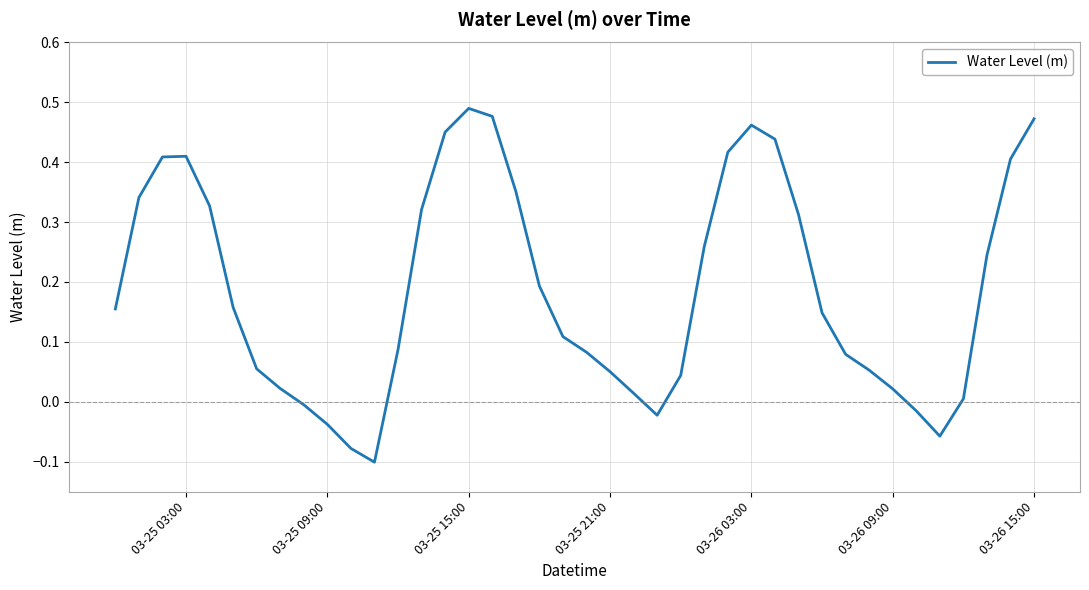

How many lines are shown in the chart?

1